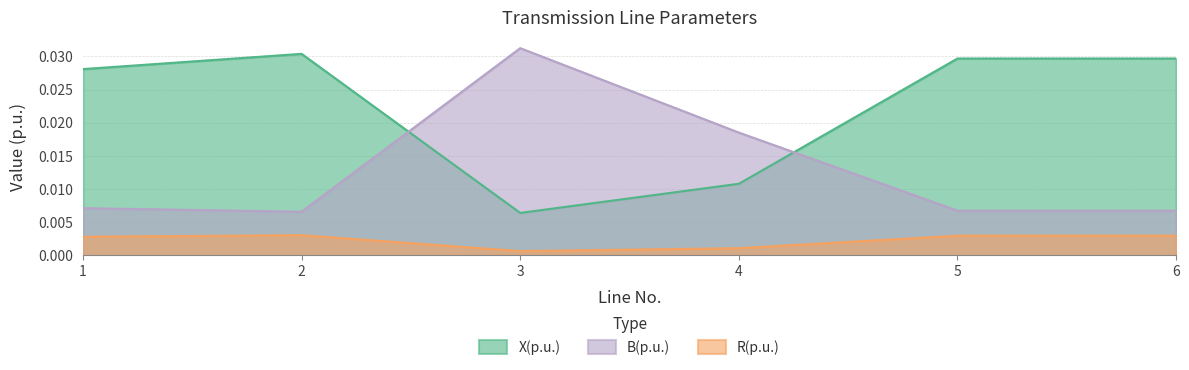

True or false: R(p.u.) has a value of 0.0 at 2.

False